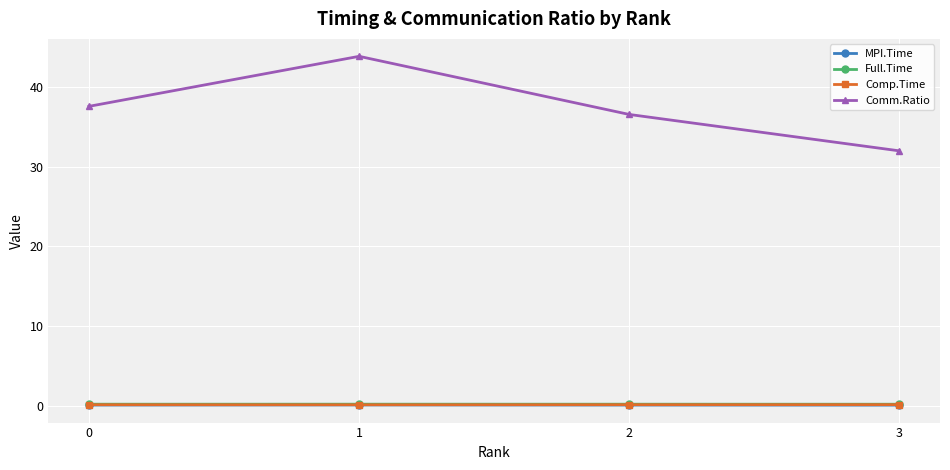

True or false: Comp.Time and MPI.Time intersect in this chart.

False